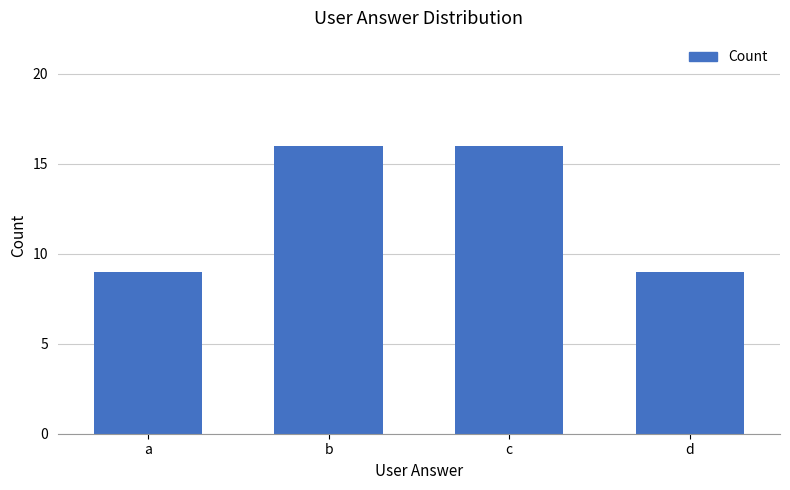

Does the chart contain stacked bars?

No